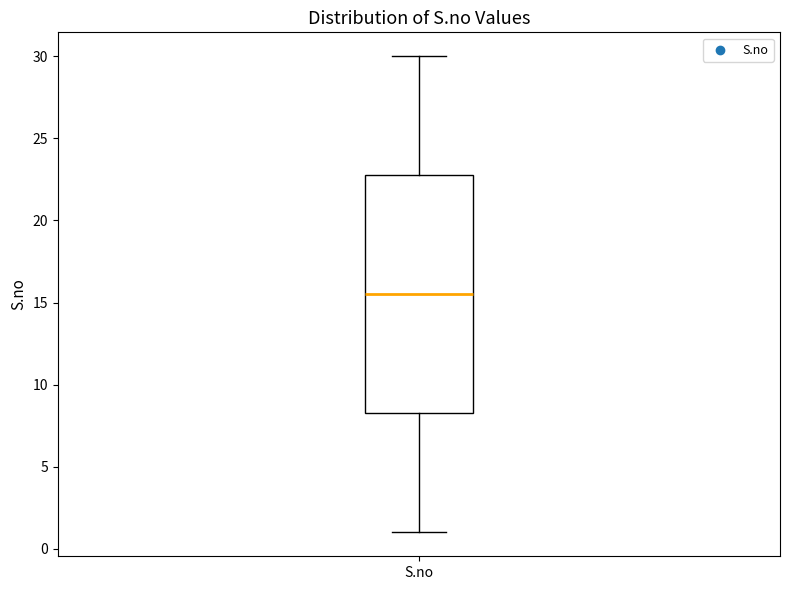

Transcribe this box plot: give where the median line is, the range the box spans, and where the two whiskers end, as read against the y-axis. The values are not printed on the chart, so give them approximately, as read against the axis.

median 15.5, box 8.5 to 23.0, whiskers 1.0 to 30.0